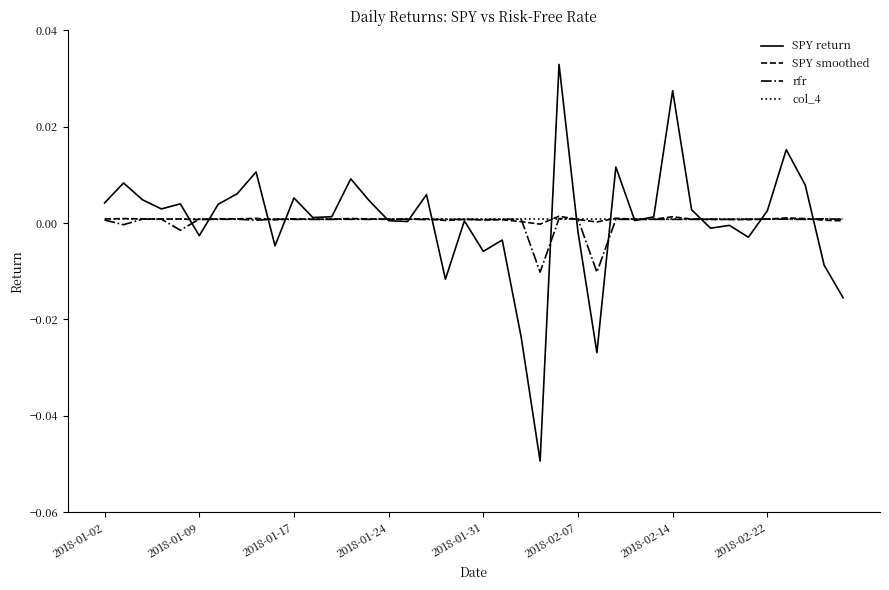

Which series has the widest spread of values?

SPY return